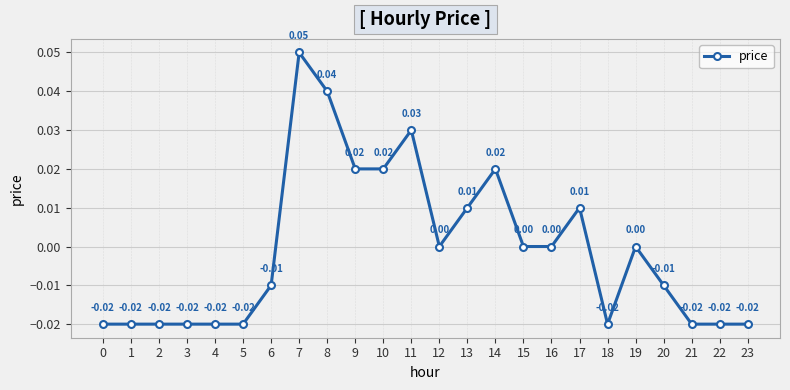

How many values are between 0 and 1?

12